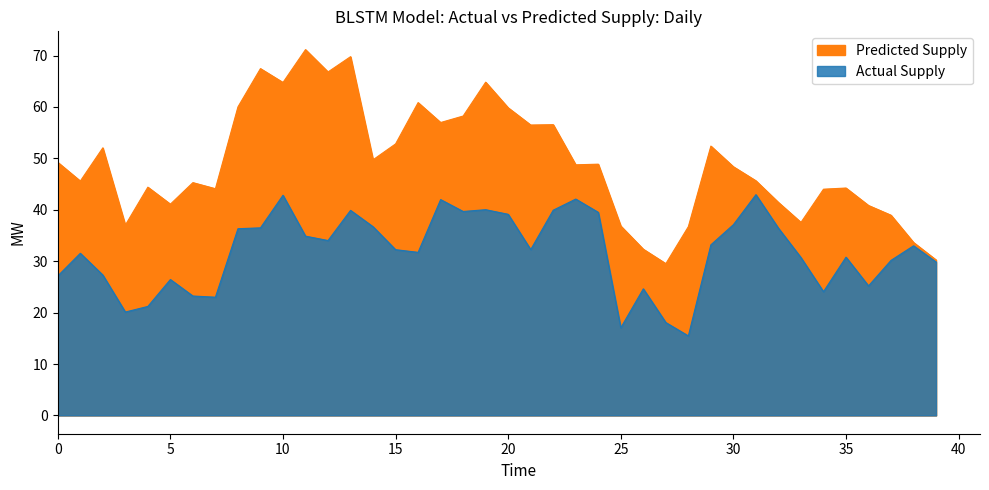

The value of Actual Supply at 12 is 34.0. True or false?

True